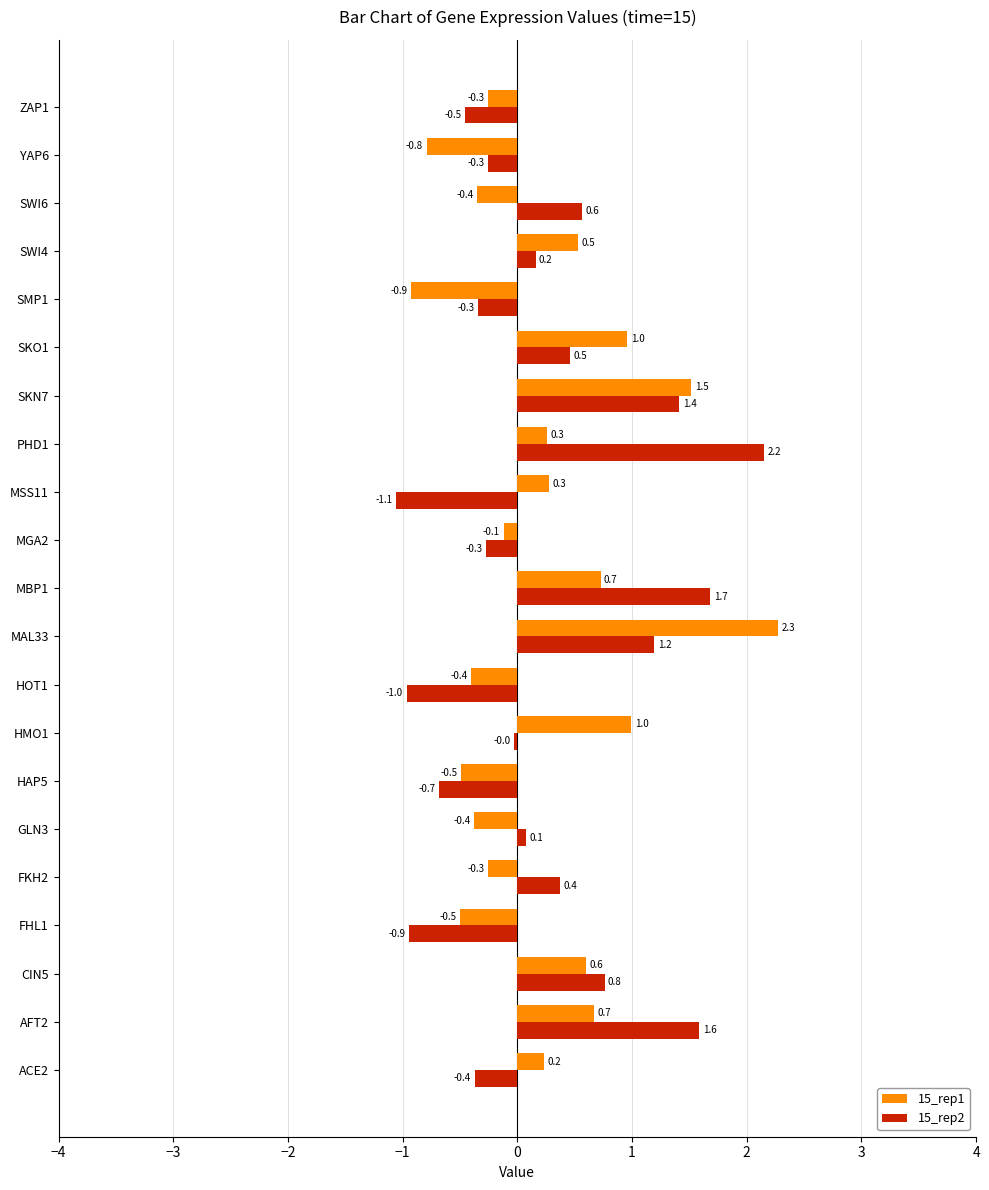

What is the minimum value for 15_rep1?

-0.9